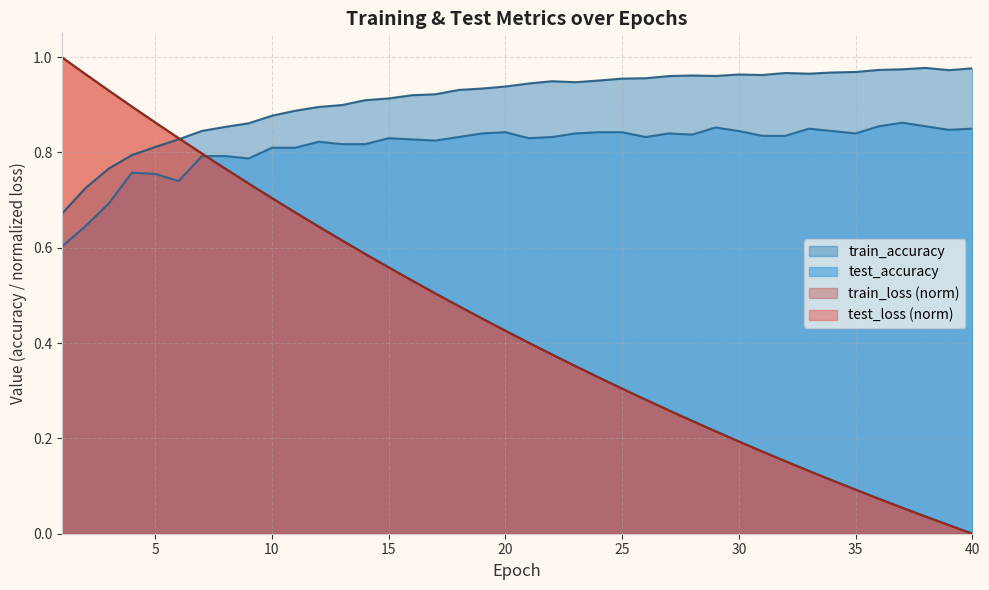

Reading left to right, transcribe all the data shown in this chart.

test_loss: 1.0	1.0	0.9	0.9	0.9	0.8	0.8	0.8	0.7	0.7	0.7	0.6	0.6	0.6	0.6	0.5	0.5	0.5	0.5	0.4	0.4	0.4	0.4	0.3	0.3	0.3	0.3	0.2	0.2	0.2	0.2	0.2	0.1	0.1	0.1	0.1	0.1	0.0	0.0	0.0
train_loss: 1.0	1.0	0.9	0.9	0.9	0.8	0.8	0.8	0.7	0.7	0.7	0.6	0.6	0.6	0.6	0.5	0.5	0.5	0.5	0.4	0.4	0.4	0.4	0.3	0.3	0.3	0.3	0.2	0.2	0.2	0.2	0.2	0.1	0.1	0.1	0.1	0.1	0.0	0.0	0.0
test_accuracy: 0.6	0.6	0.7	0.8	0.8	0.7	0.8	0.8	0.8	0.8	0.8	0.8	0.8	0.8	0.8	0.8	0.8	0.8	0.8	0.8	0.8	0.8	0.8	0.8	0.8	0.8	0.8	0.8	0.9	0.8	0.8	0.8	0.9	0.8	0.8	0.9	0.9	0.9	0.8	0.8
train_accuracy: 0.7	0.7	0.8	0.8	0.8	0.8	0.8	0.9	0.9	0.9	0.9	0.9	0.9	0.9	0.9	0.9	0.9	0.9	0.9	0.9	0.9	0.9	0.9	1.0	1.0	1.0	1.0	1.0	1.0	1.0	1.0	1.0	1.0	1.0	1.0	1.0	1.0	1.0	1.0	1.0